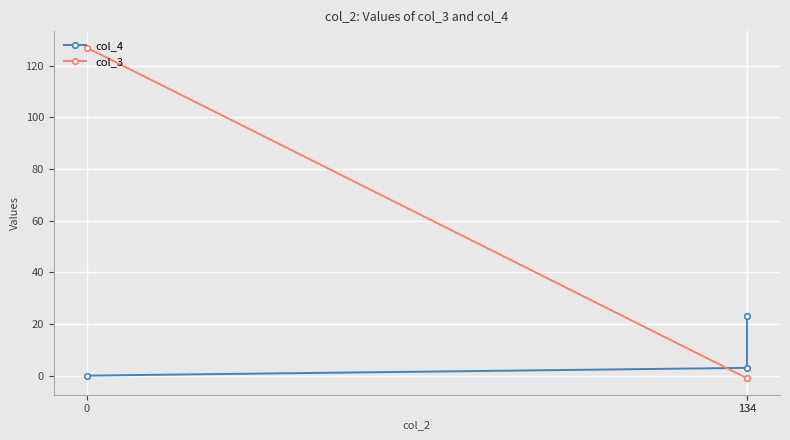

Is it true that col_4 equals 23 at 134?

True